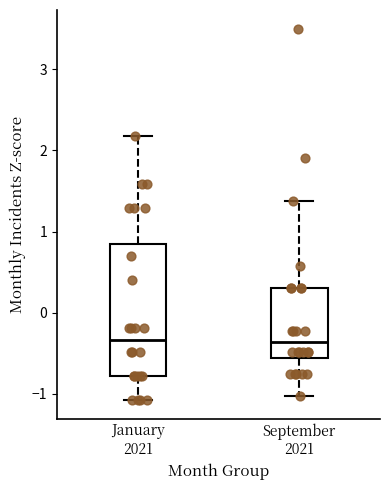

Comparing the boxes themselves (not the whiskers), which one is the tallest?

January 2021